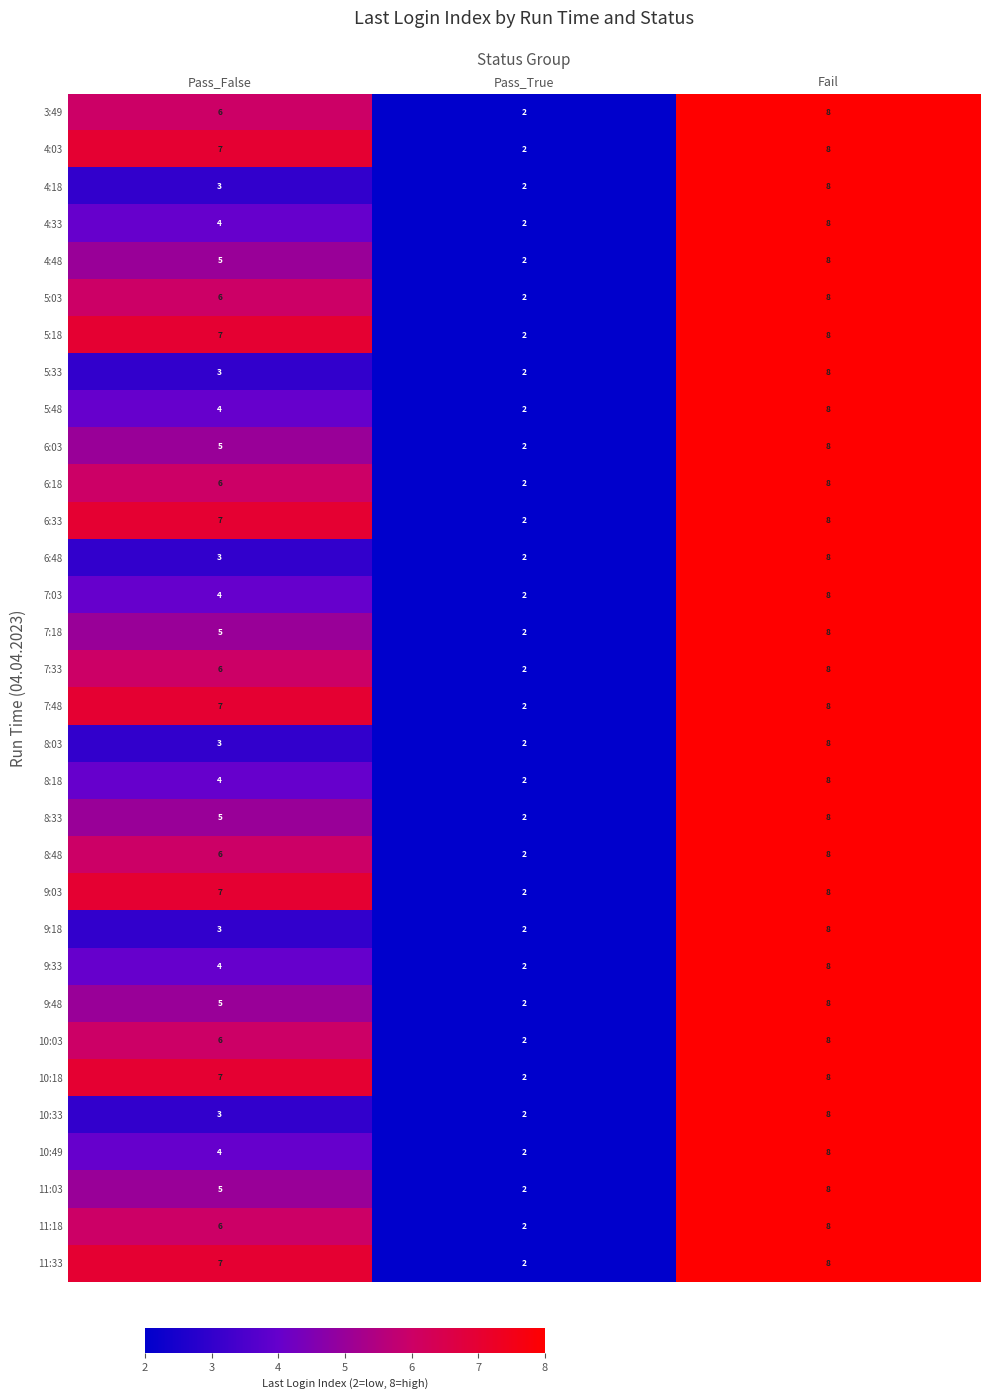

At how many categories does at least one series exceed 6?

2